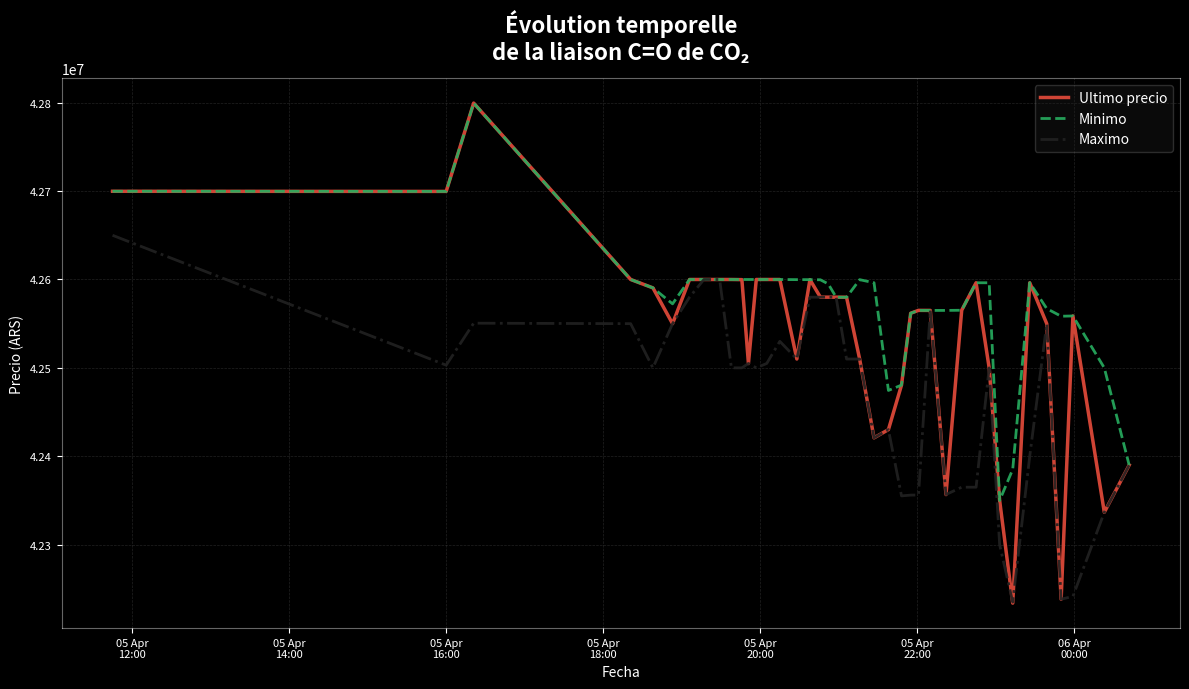

Which series has the largest total across all categories?

Minimo